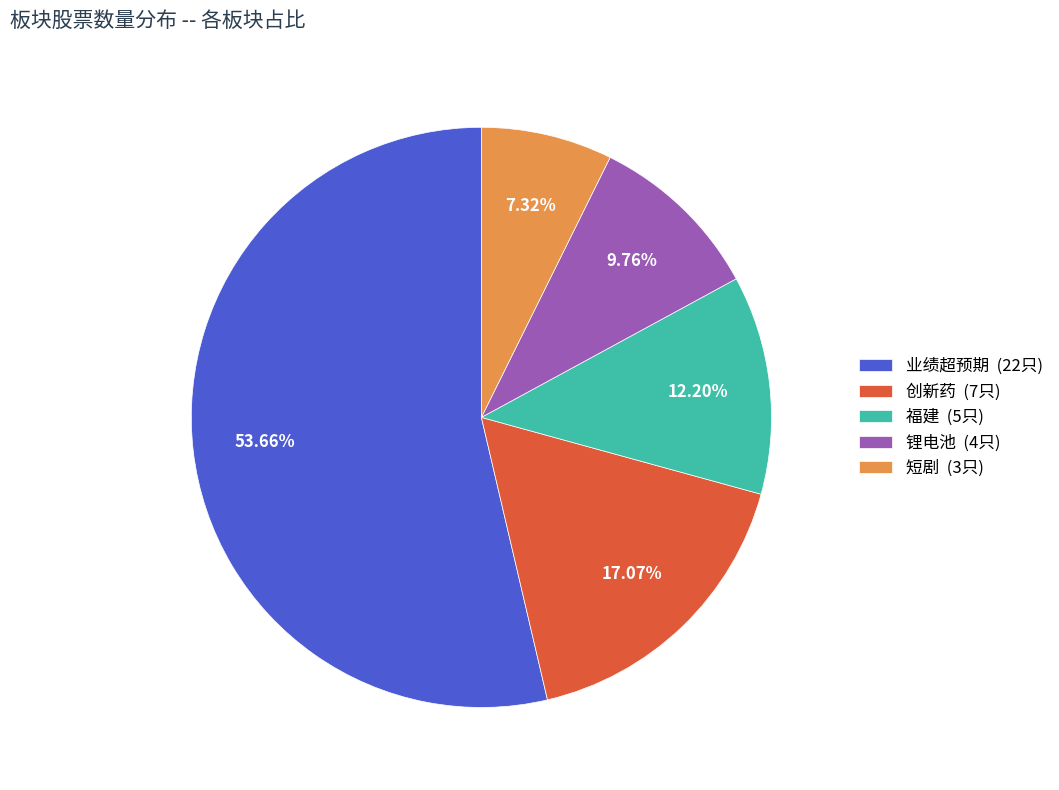

What percentage is the 福建 slice, to the nearest percent?

12%